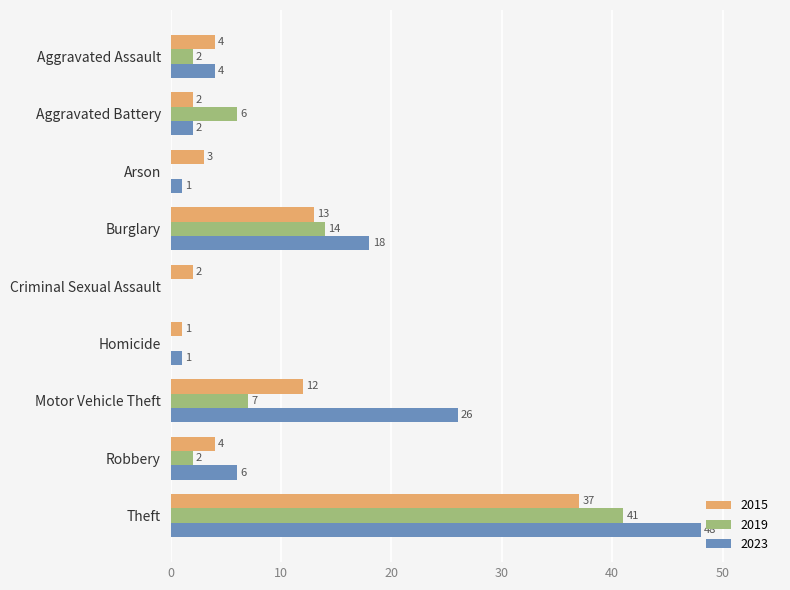

At which label is 2019 closest to 20?

Burglary